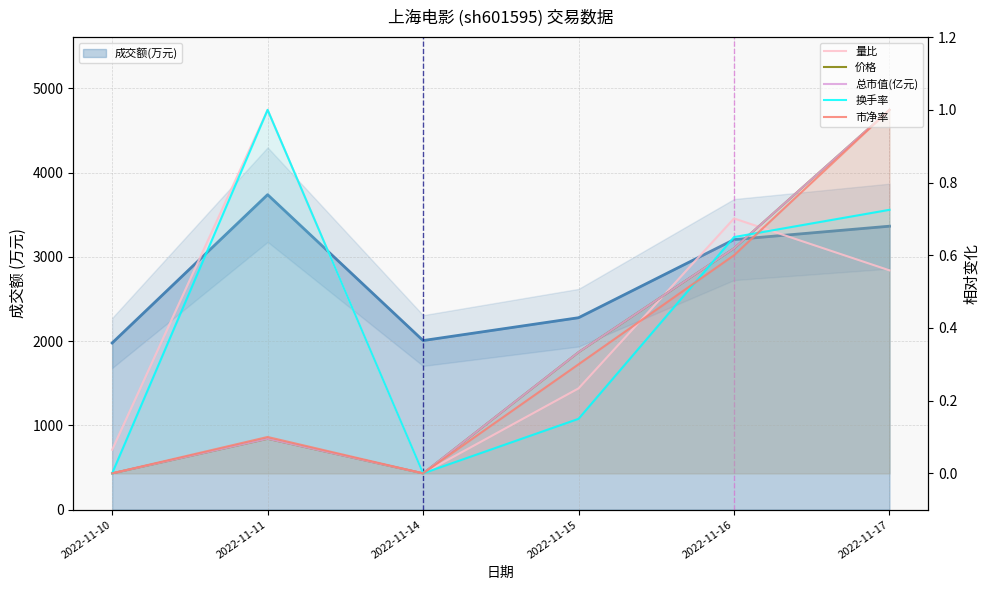

The 量比 series shows -0.4 at 2022-11-14. True or false?

False